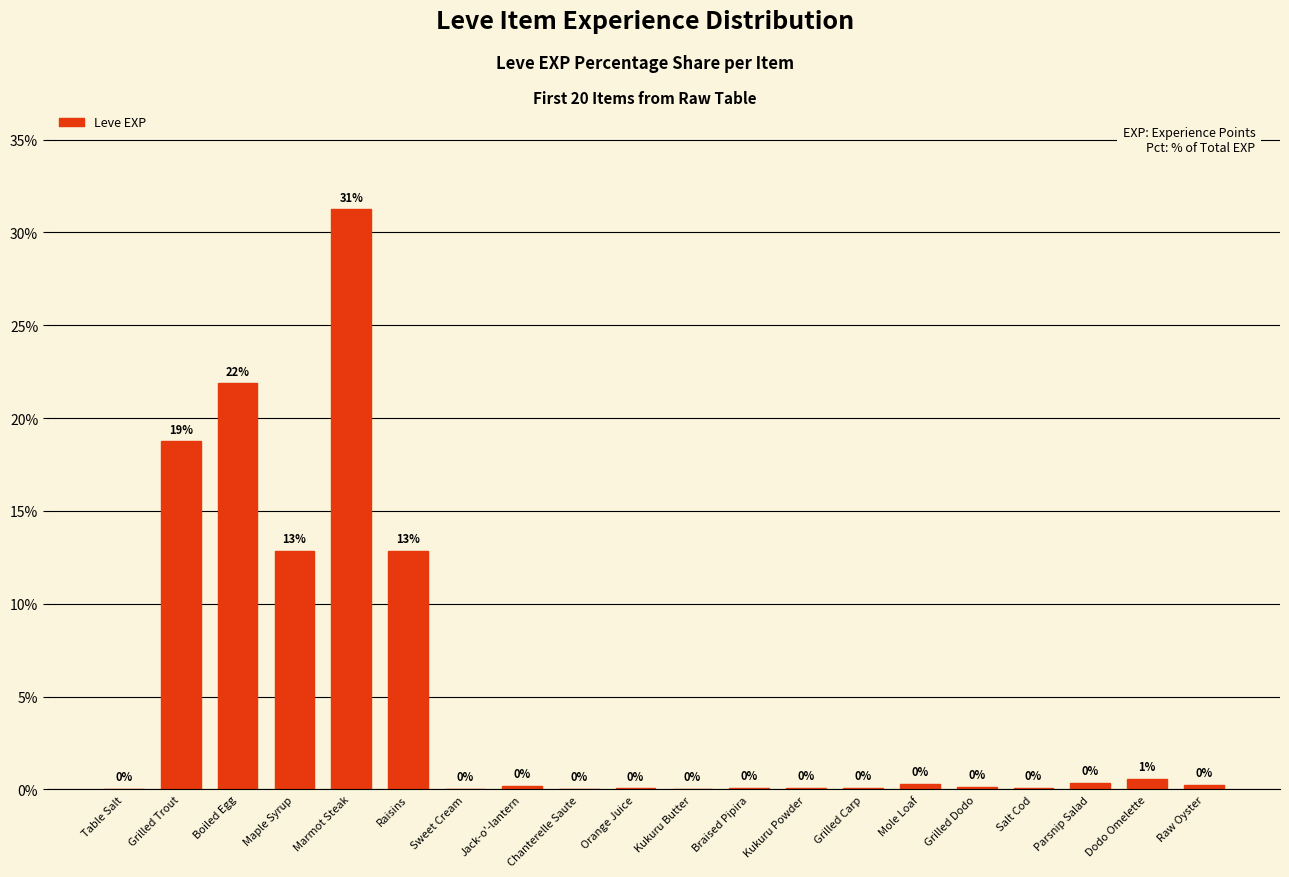

What is the maximum value shown in the chart?

31.2